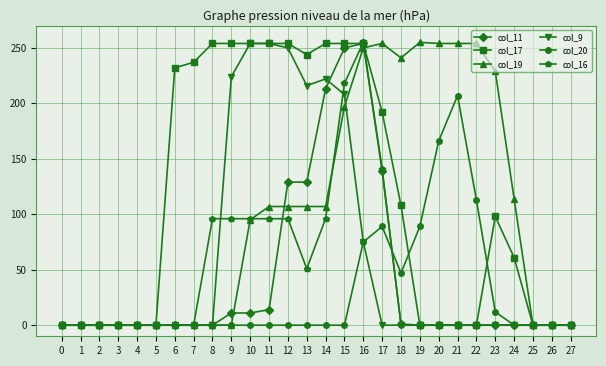

The col_9 series shows 254 at 10. True or false?

True